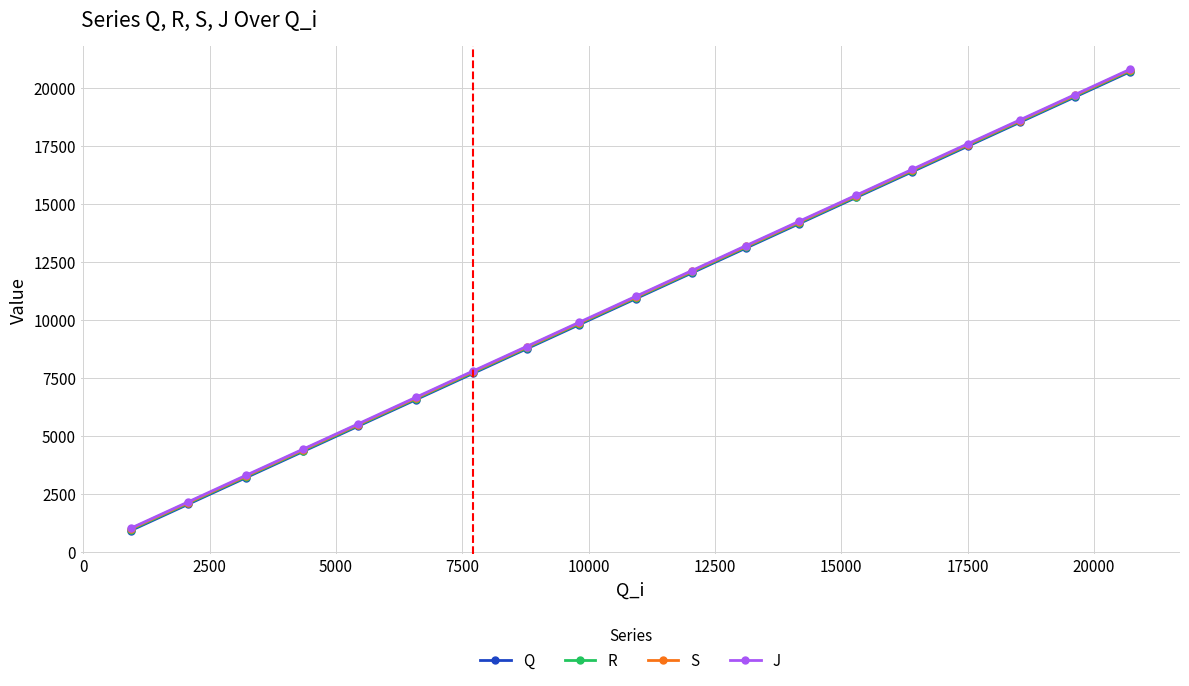

What is the value of the S point at the 11th from the left?

12109